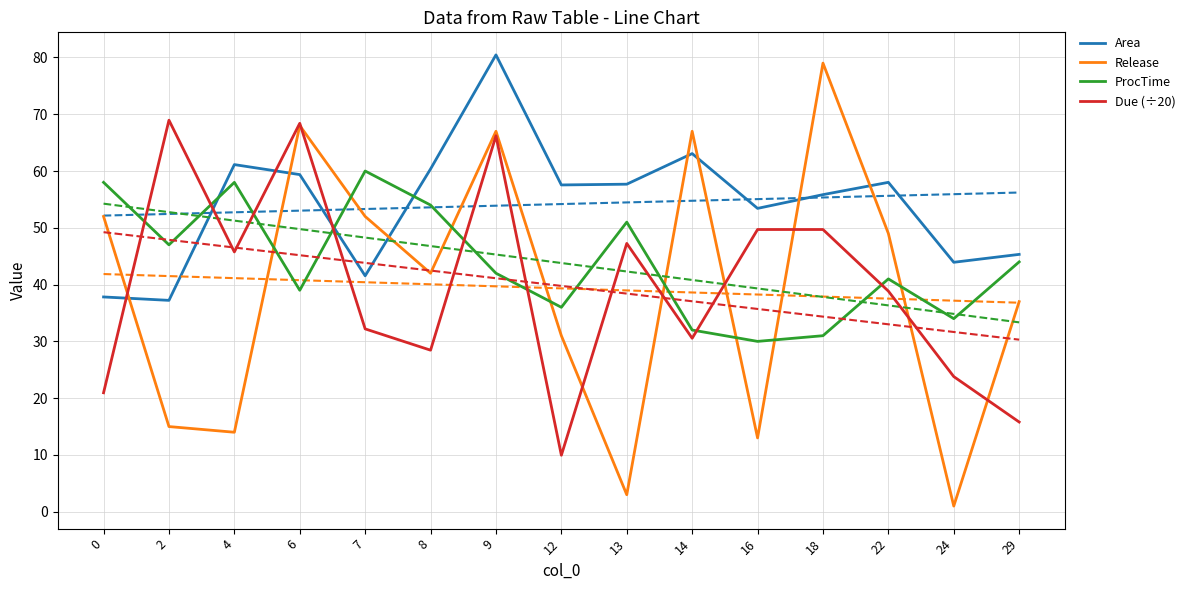

What is the highest value of the Release series?

79.0